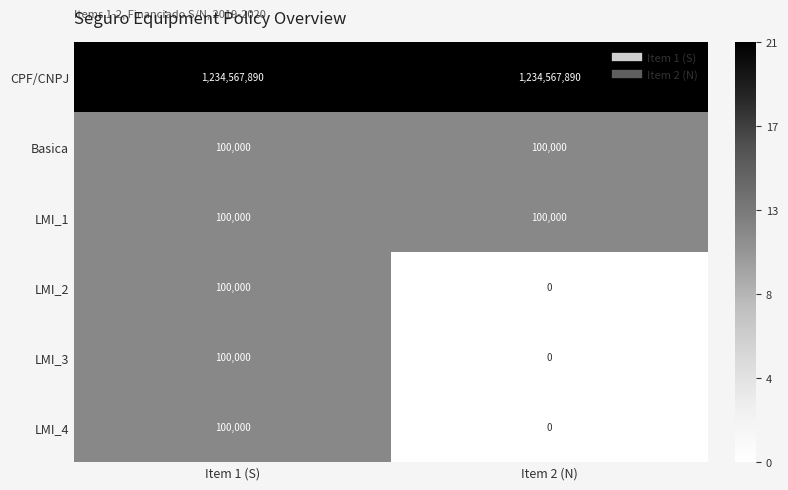

What is the difference between the highest and lowest values at Item 1 (S)?

1234467890